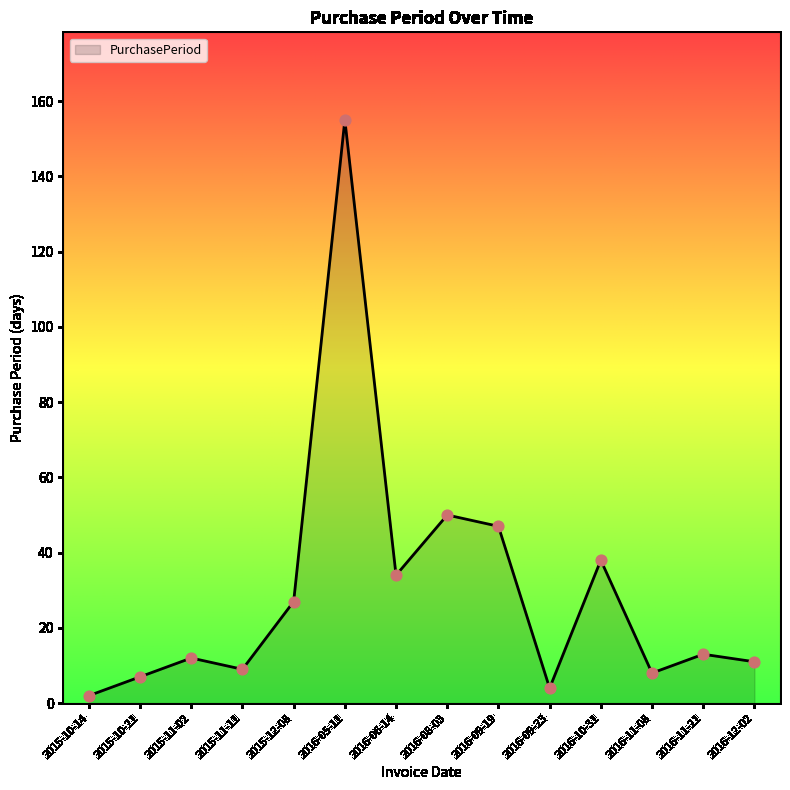

Which has a higher value, 2016-09-19 or 2015-10-14?

2016-09-19